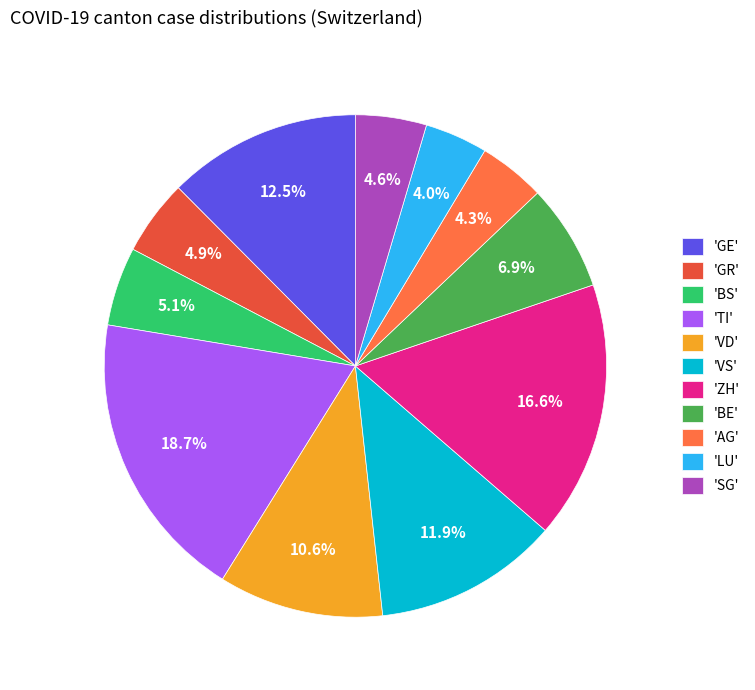

Which category has the biggest portion of the pie?

'TI'